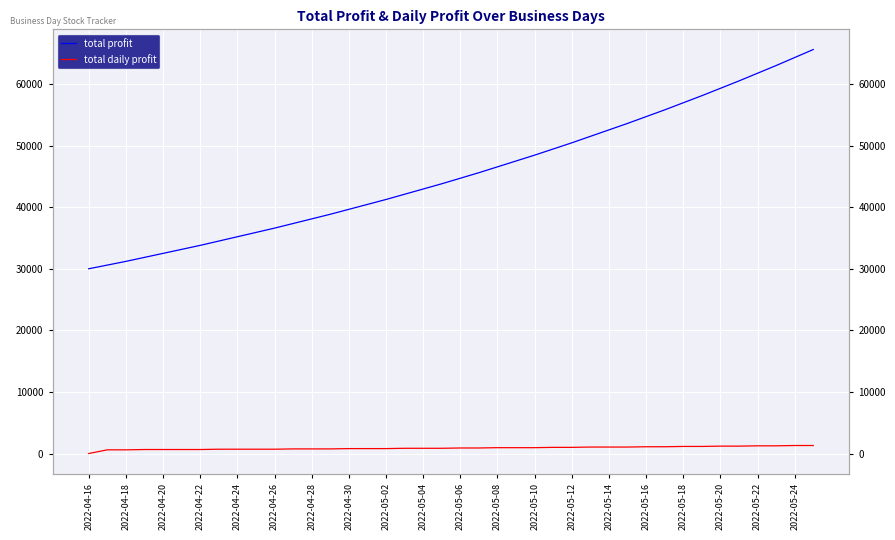

Which category has the lowest value in the total profit series?

2022-04-16